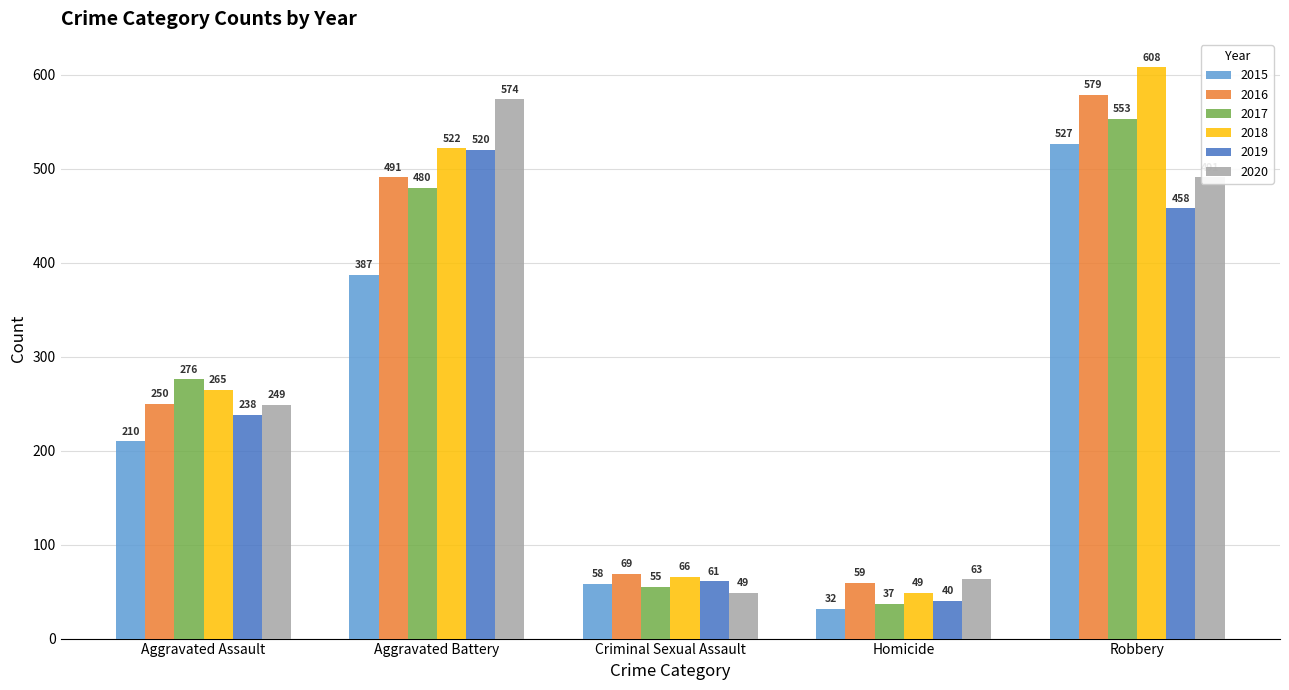

What is the maximum value for 2020?

574